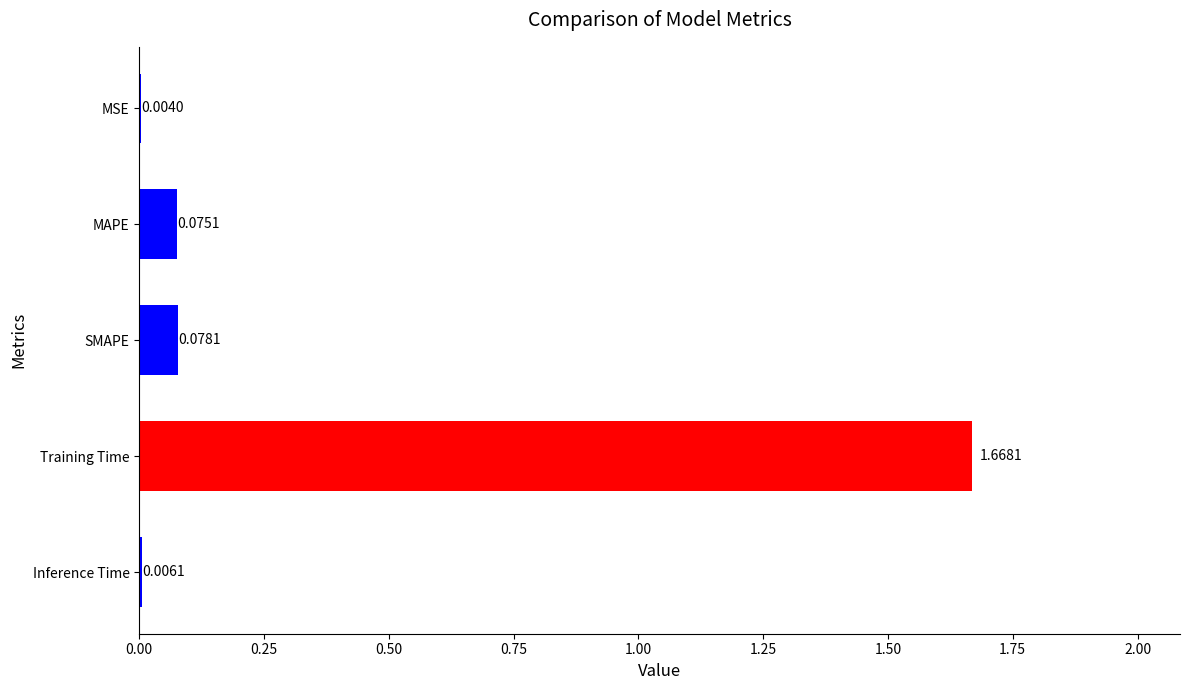

At which label is the value closest to 0?

MSE